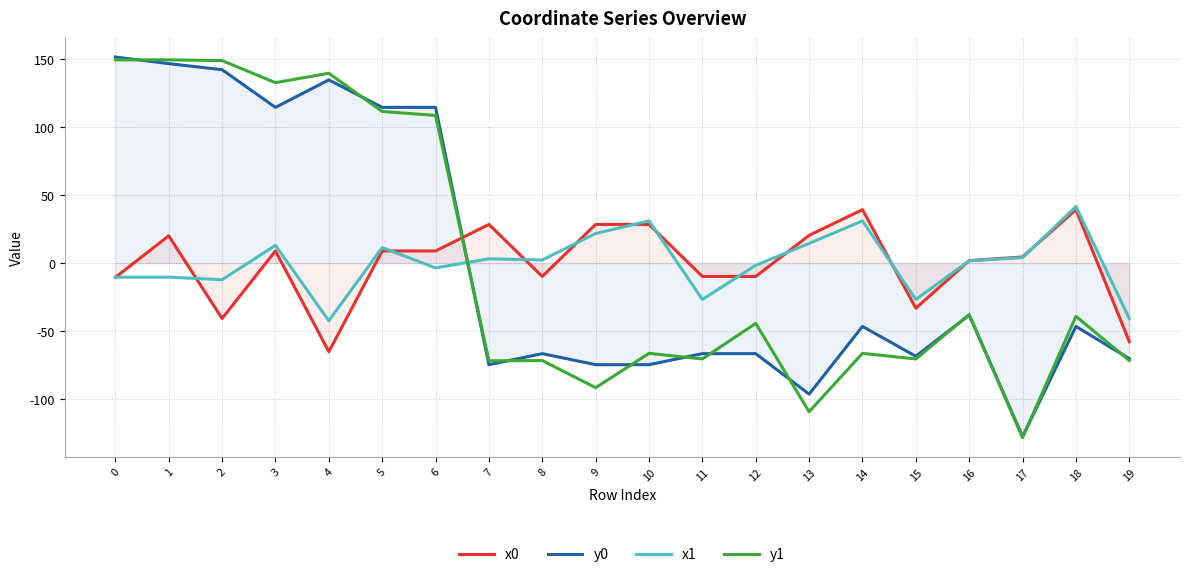

At which category is the sum across all series the highest?

1